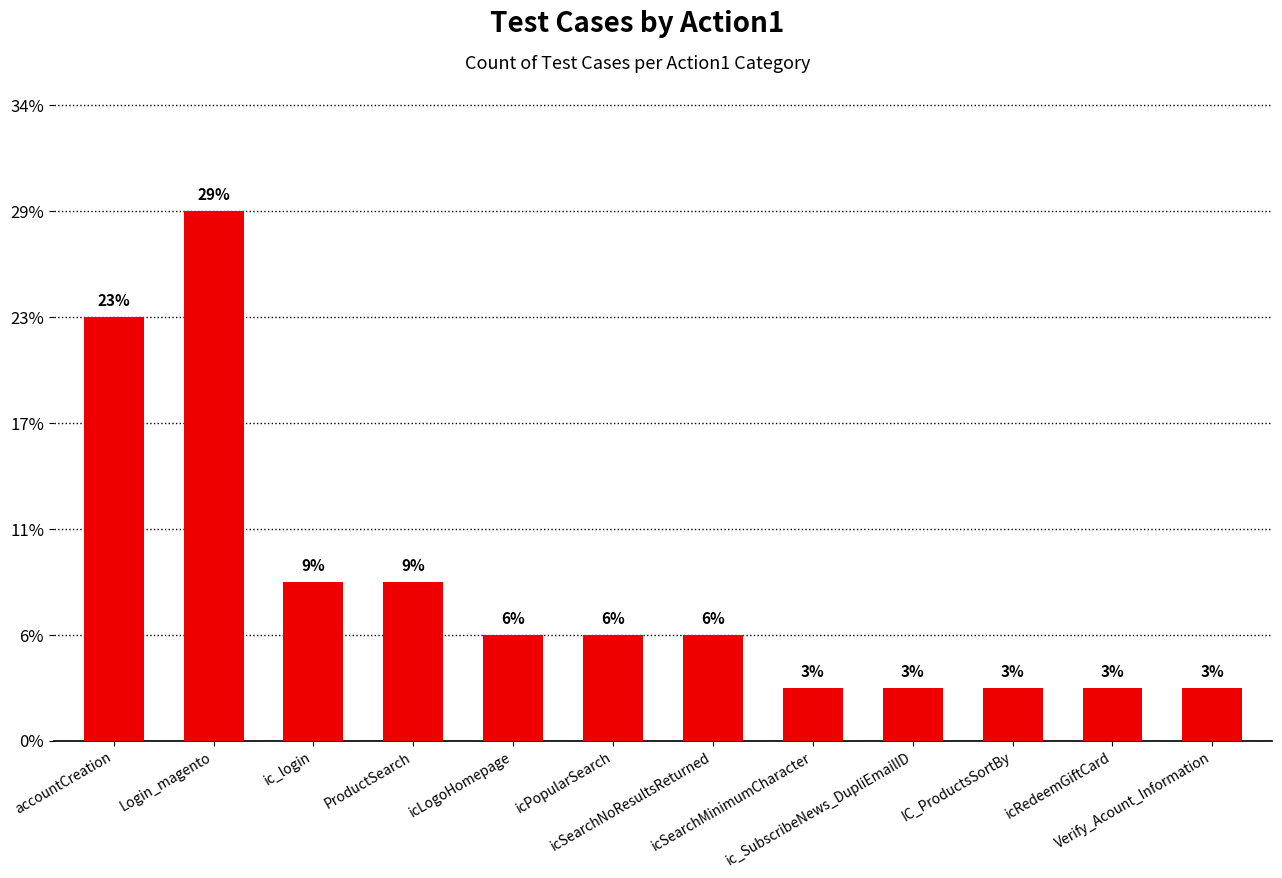

Reading left to right, what are all the values shown in this chart?

8	10	3	3	2	2	2	1	1	1	1	1